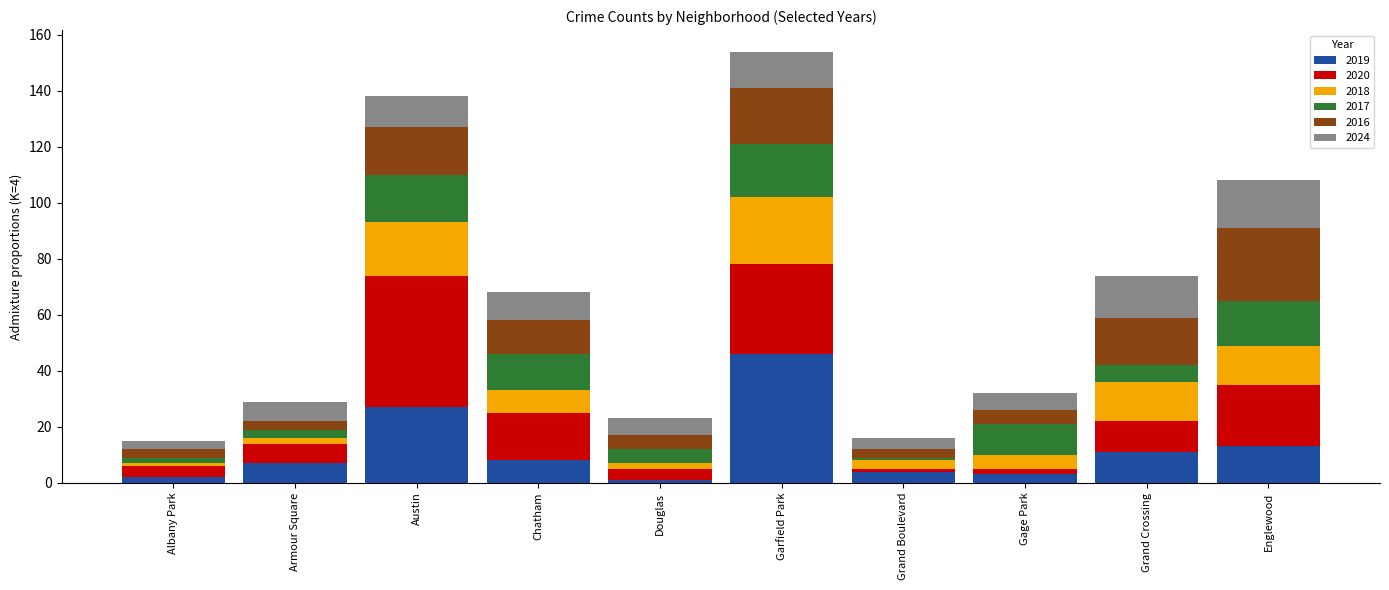

True or false: 2019 has a value of 7 at Austin.

False